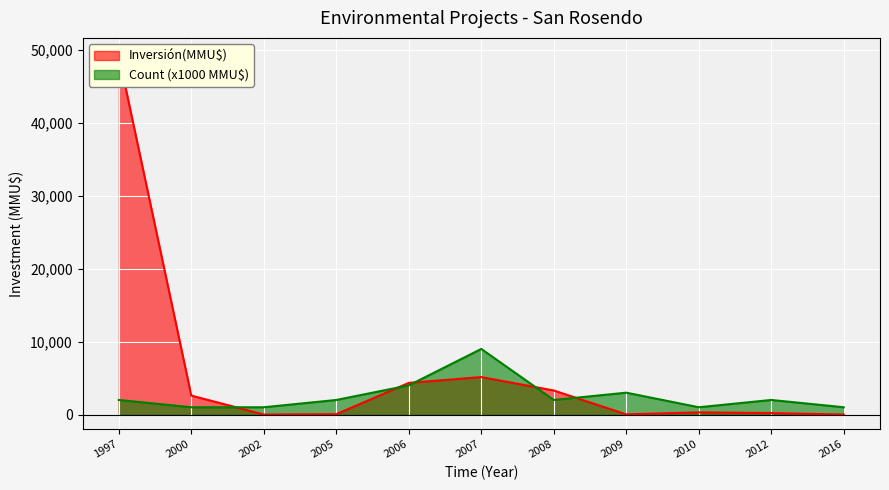

What value does the Inversión(MMU$) series have at 1997-05, to the nearest 100?

47000